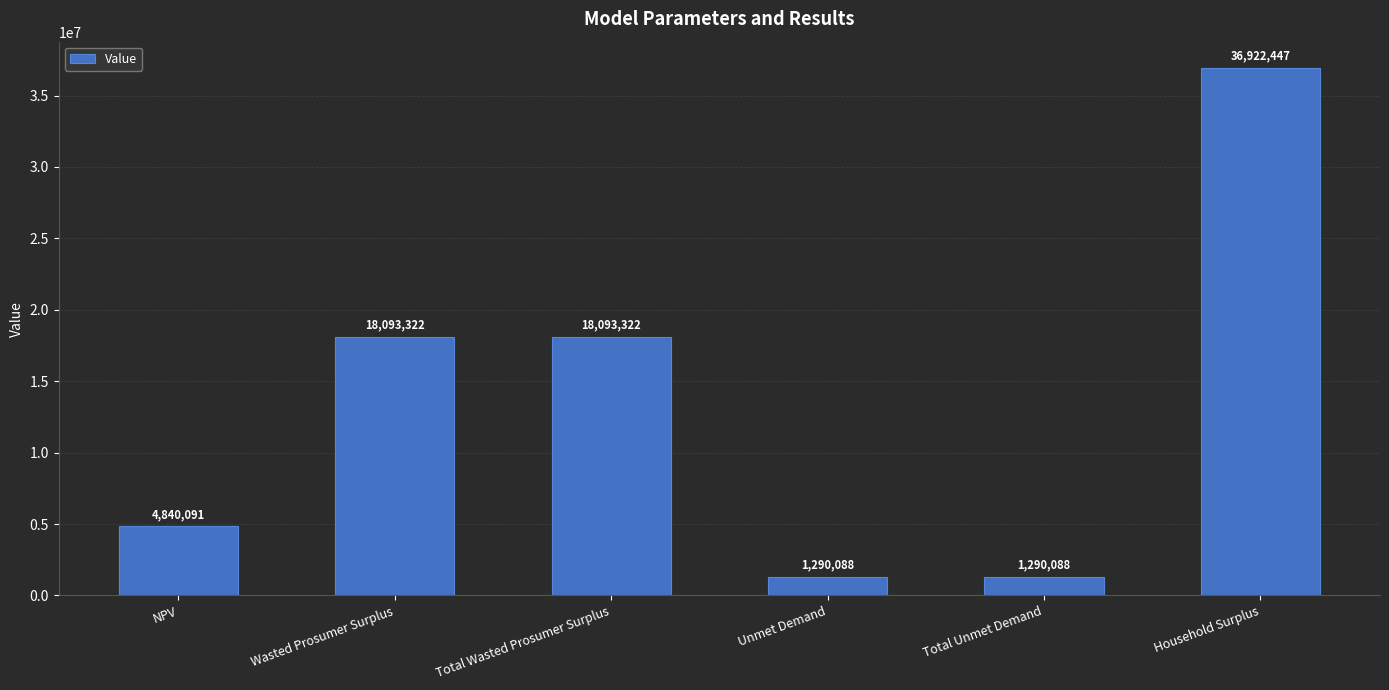

How many data points does each series have?

6